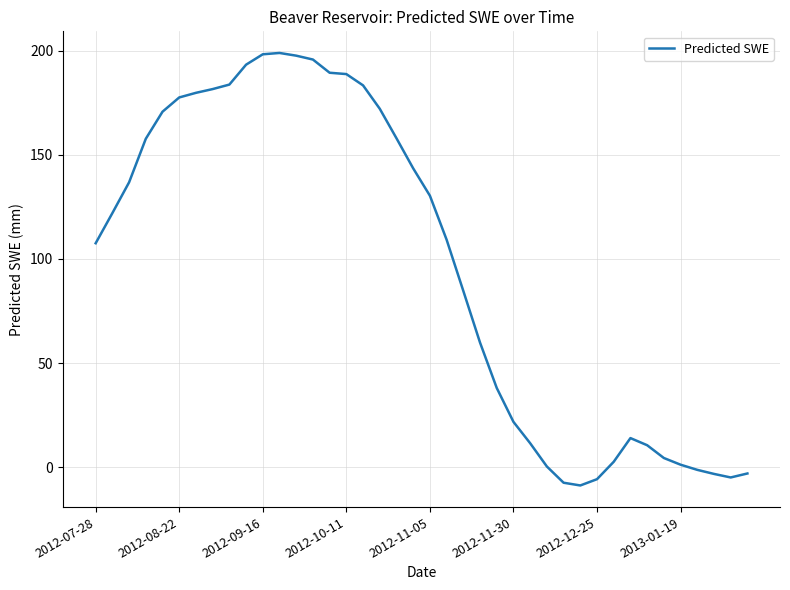

What is the difference between the maximum and minimum values?

207.5